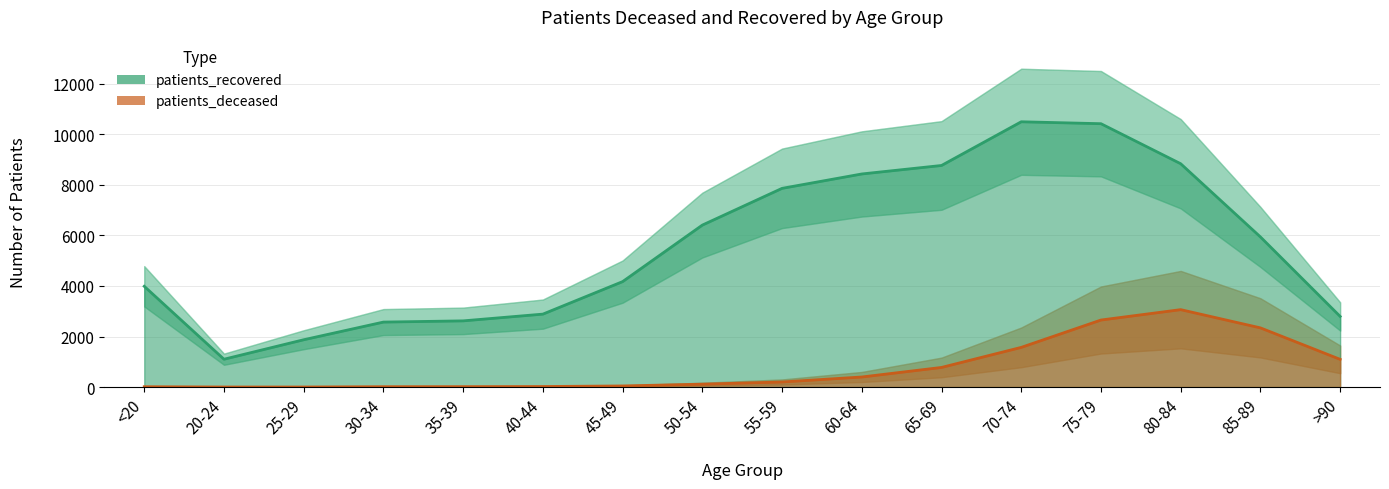

What is the minimum value for patients_deceased?

3